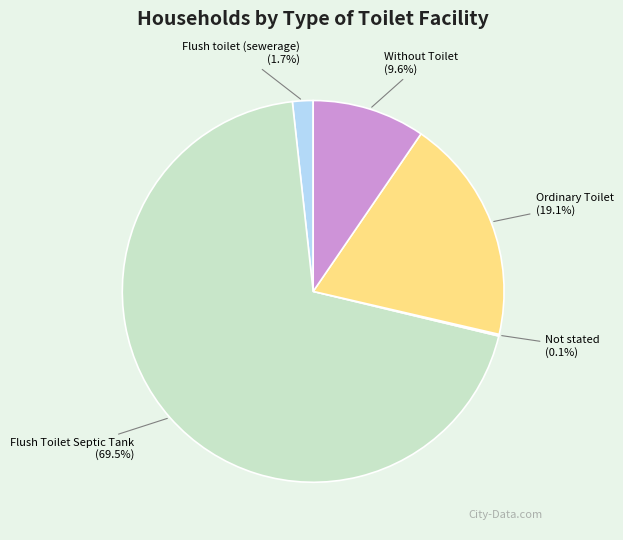

Is there a majority slice in this chart?

Yes